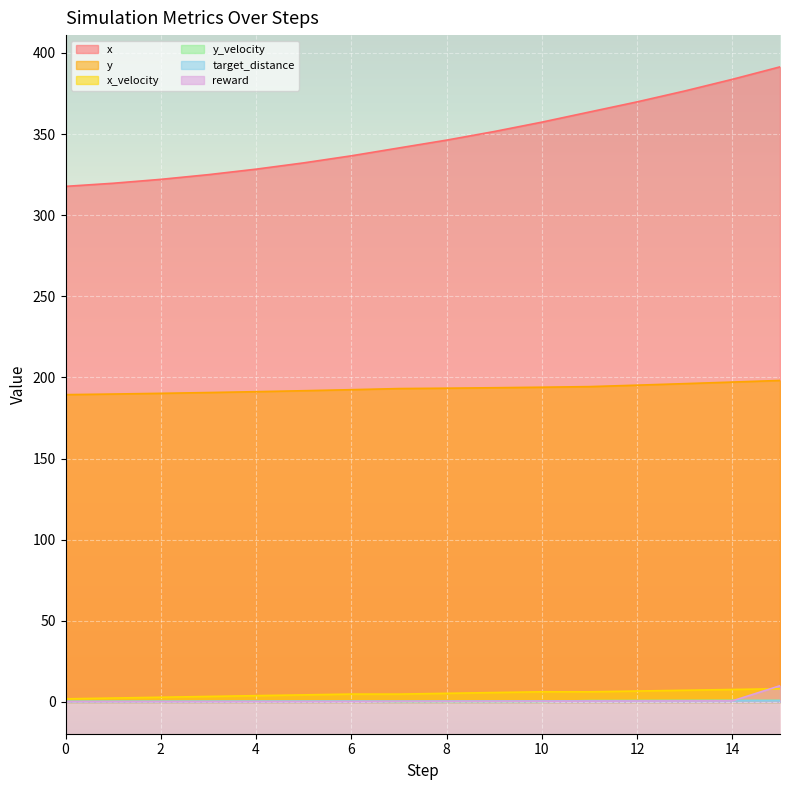

How many data points does each series have?

16